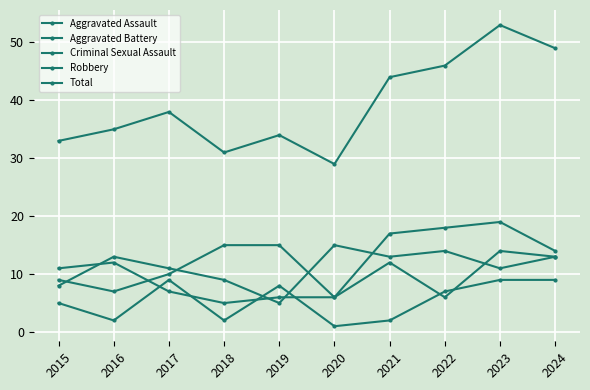

How many lines are shown in the chart?

5